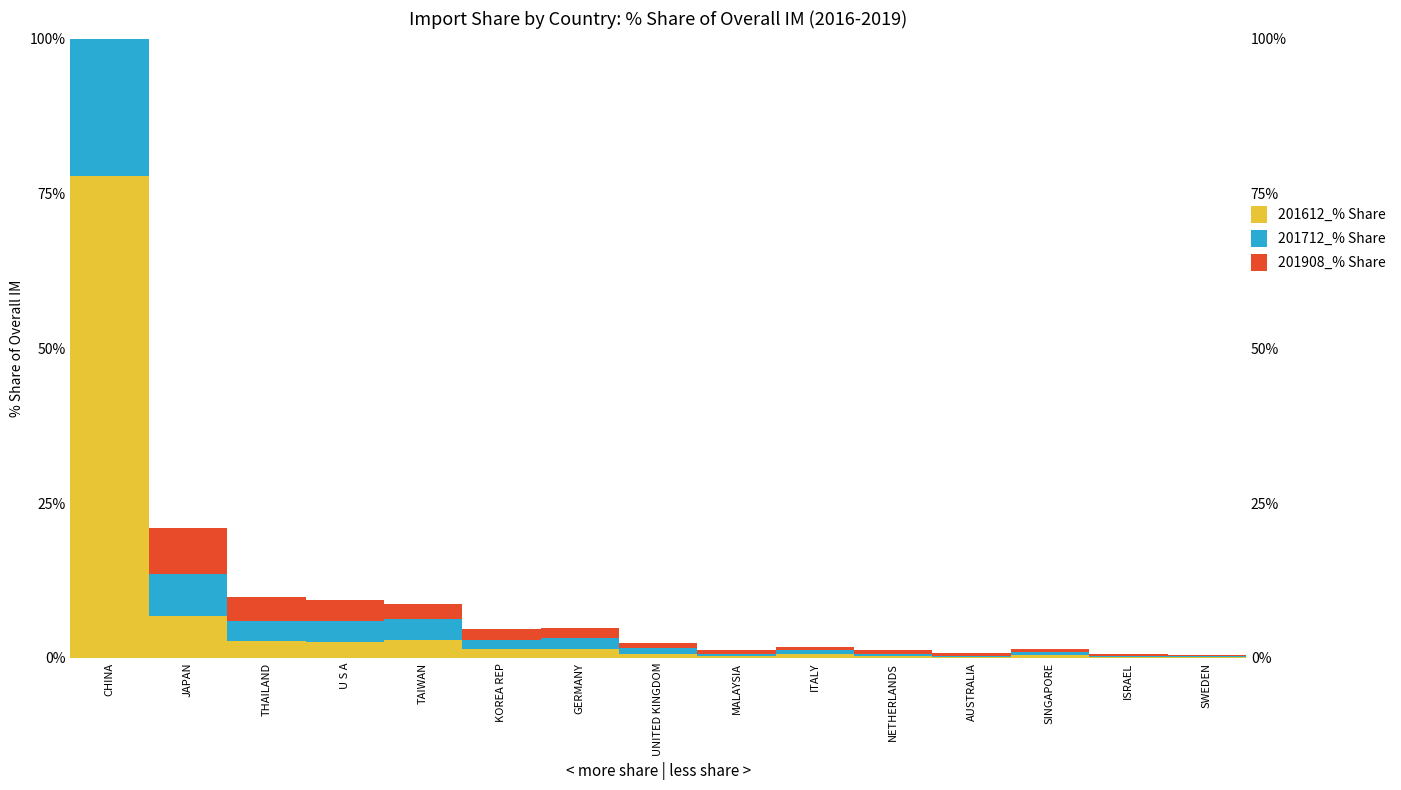

Which series has the widest spread of values?

201612_% Share